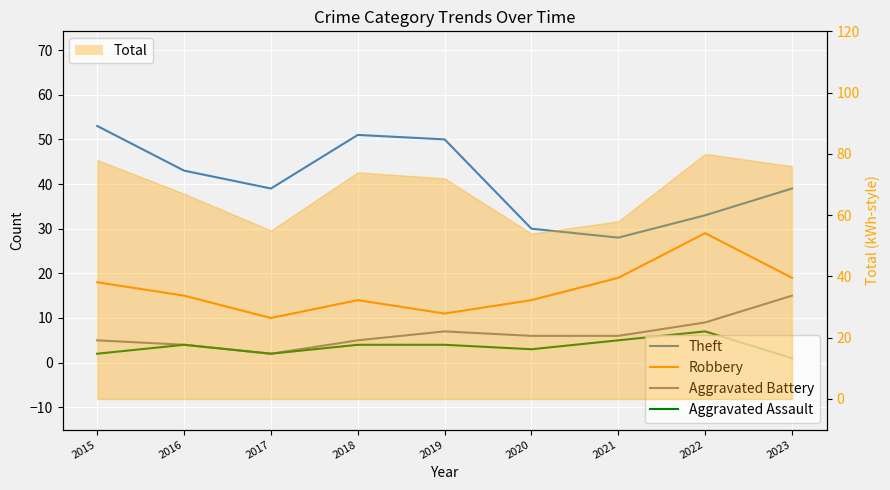

True or false: Robbery and Aggravated Assault intersect in this chart.

False